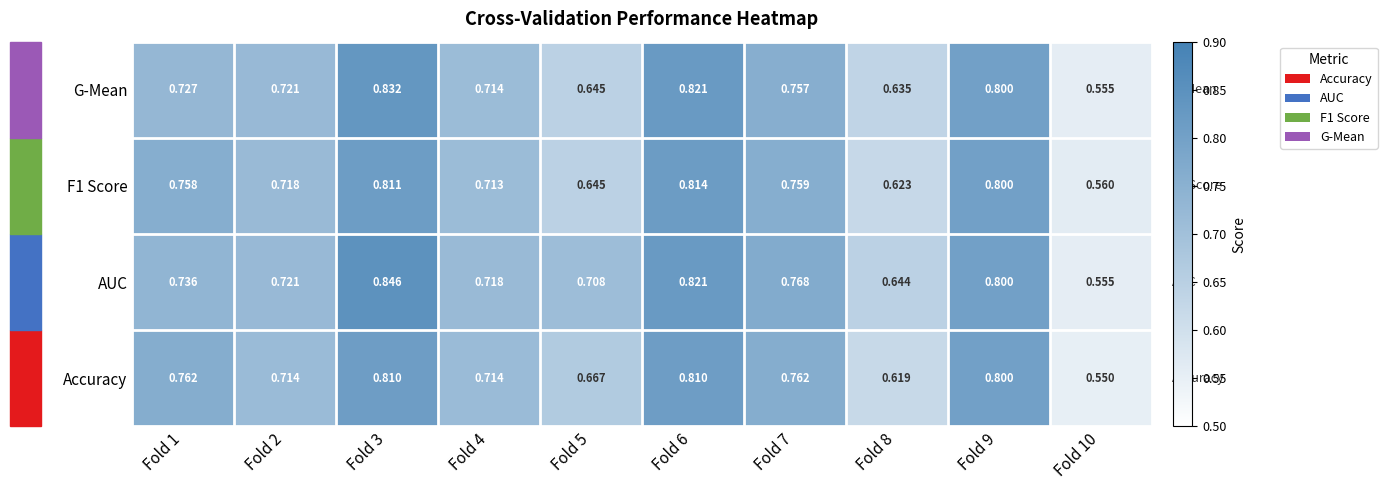

Which series has the largest range (max minus min)?

AUC